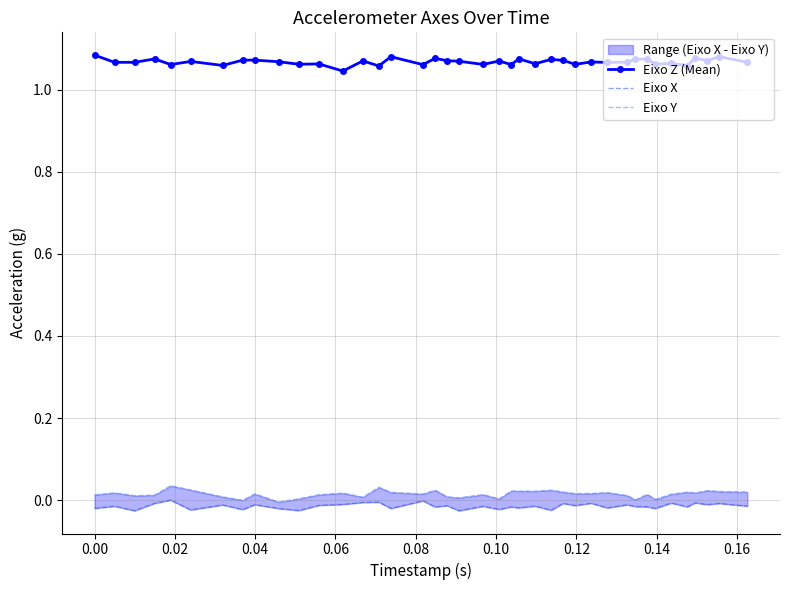

True or false: Eixo Y and Eixo X intersect in this chart.

False